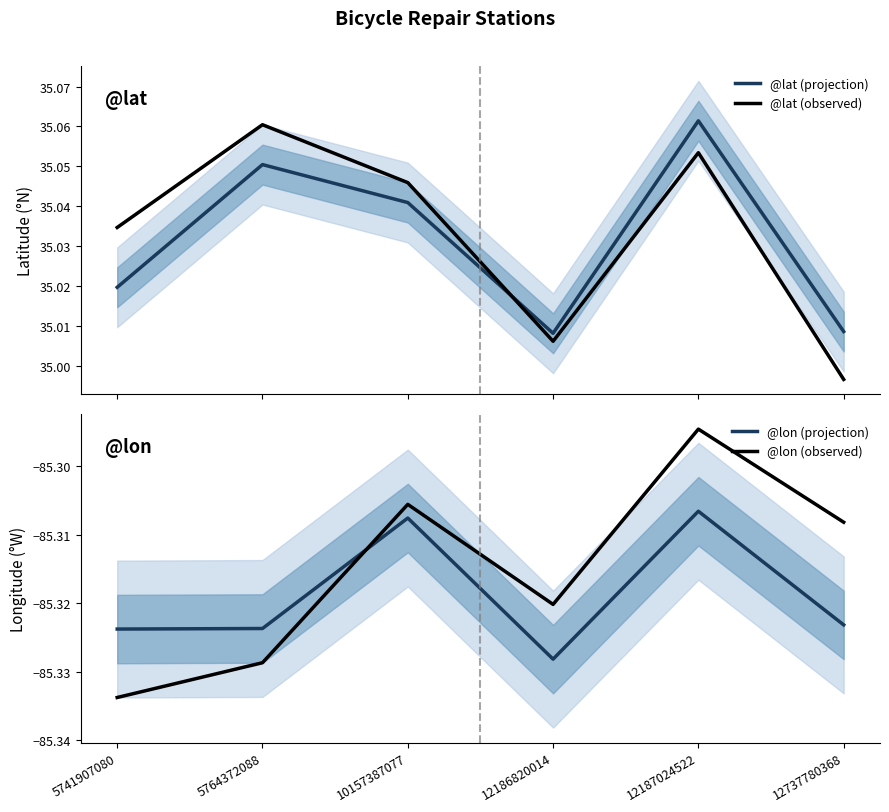

How many series are shown in this chart?

4